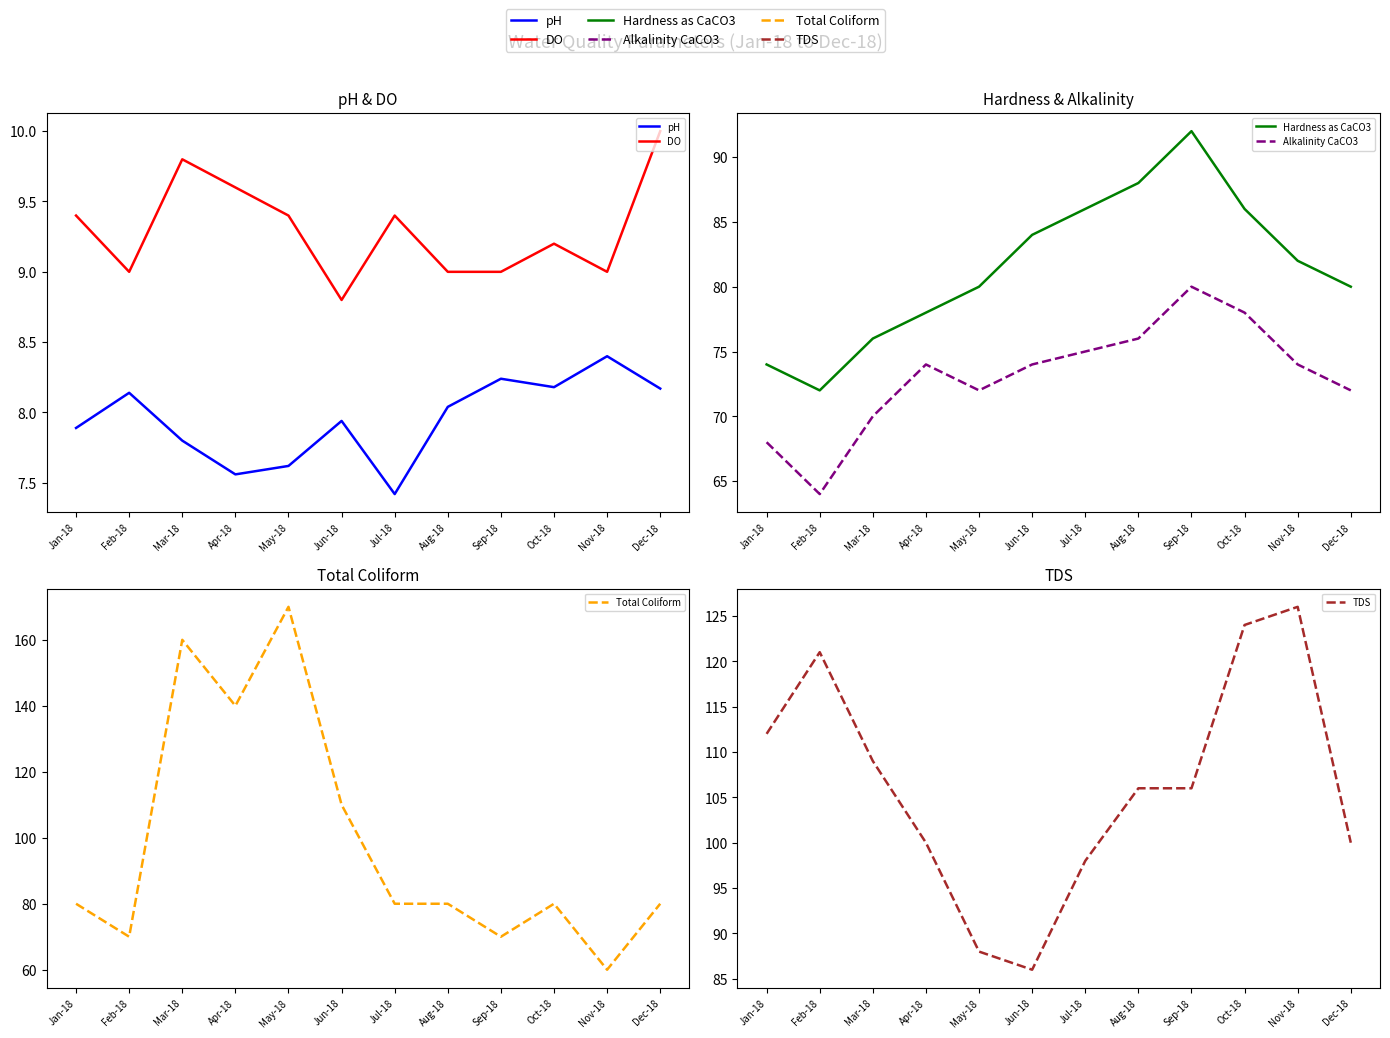

At how many categories does at least one series exceed 14?

12